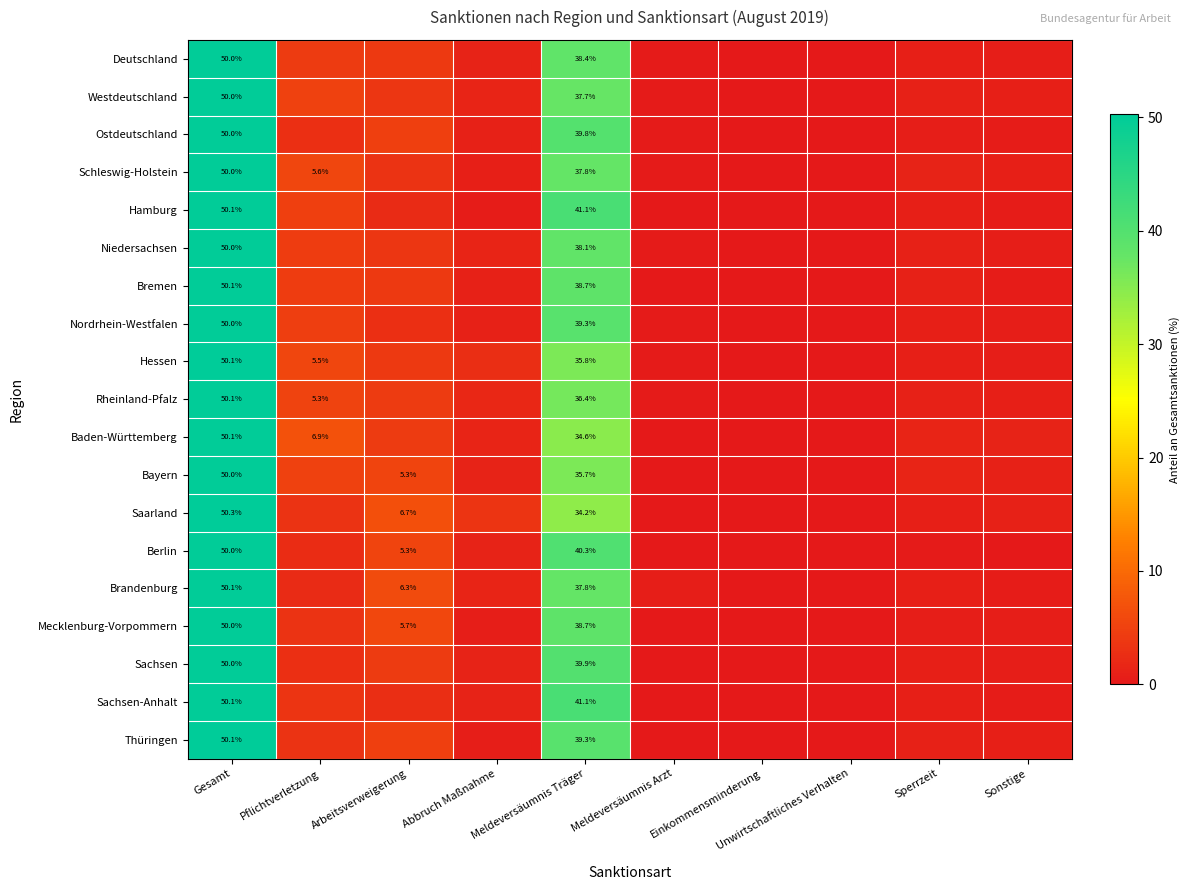

Which label corresponds to the smallest value in the chart?

Einkommensminderung